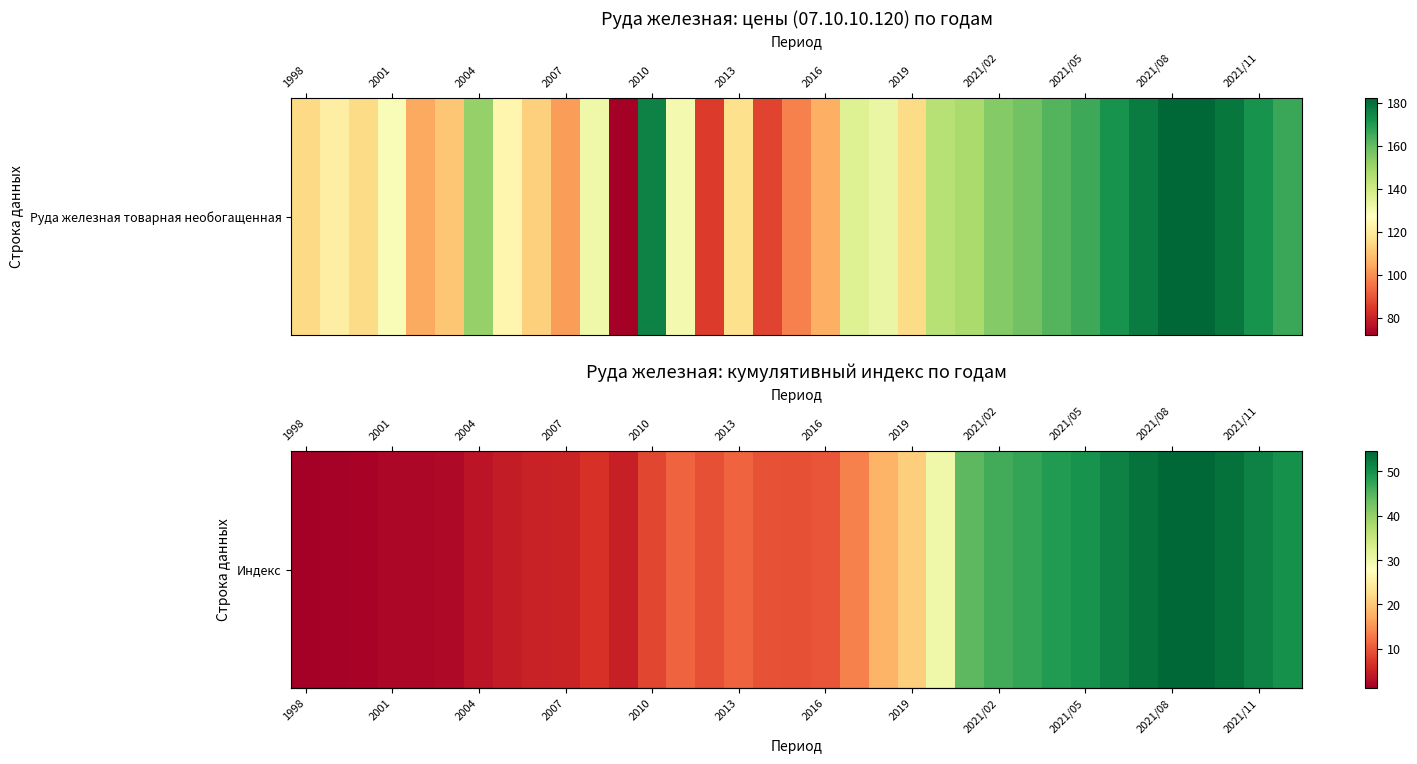

At which category does the chart reach its minimum across all series?

1998